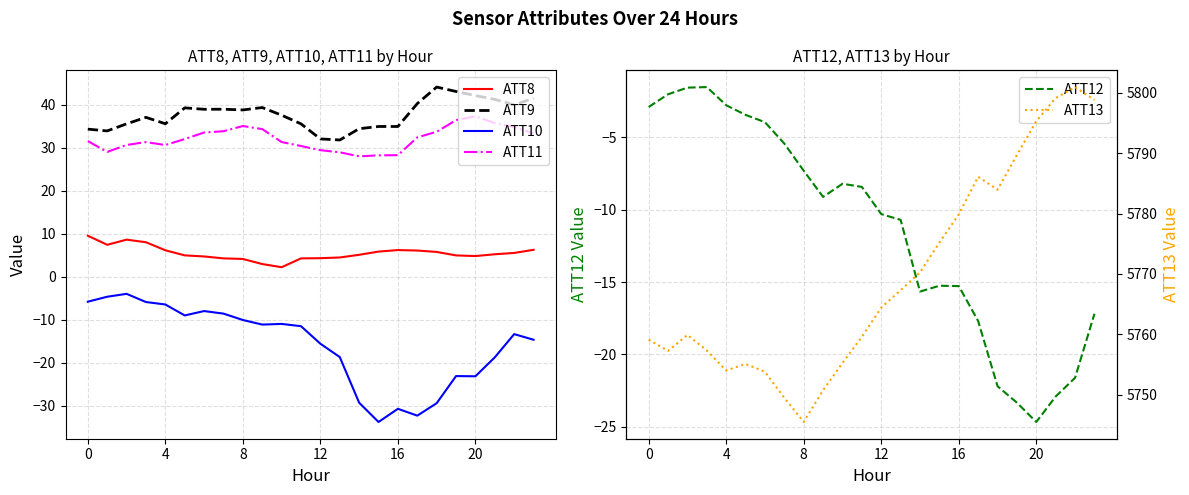

In ATT13, how many points are higher than both neighbors (excluding endpoints)?

4